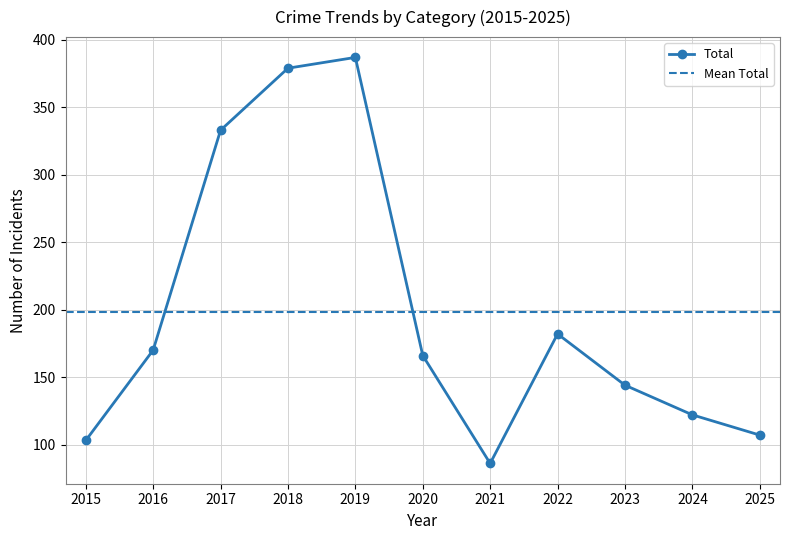

How many interior local valleys does the Total series have?

1